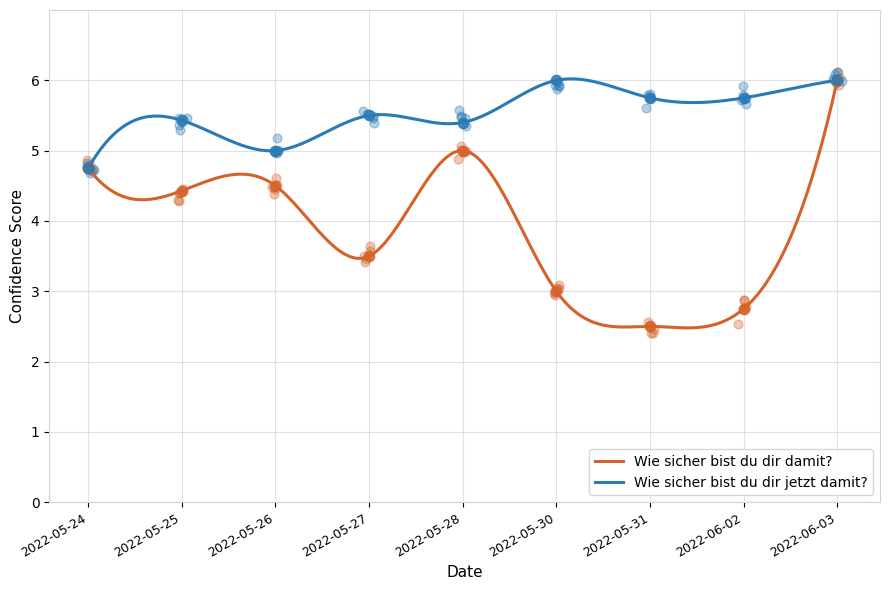

At how many categories does at least one series exceed 4?

9